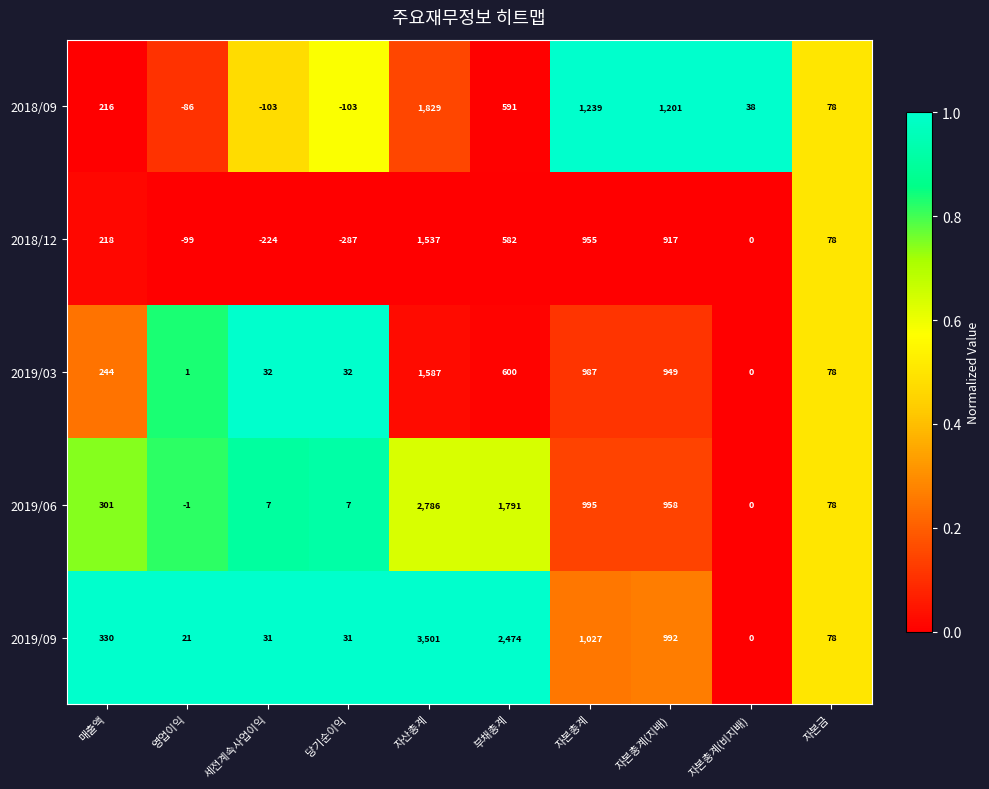

What is the spread (max minus min) of values at 당기순이익?

319